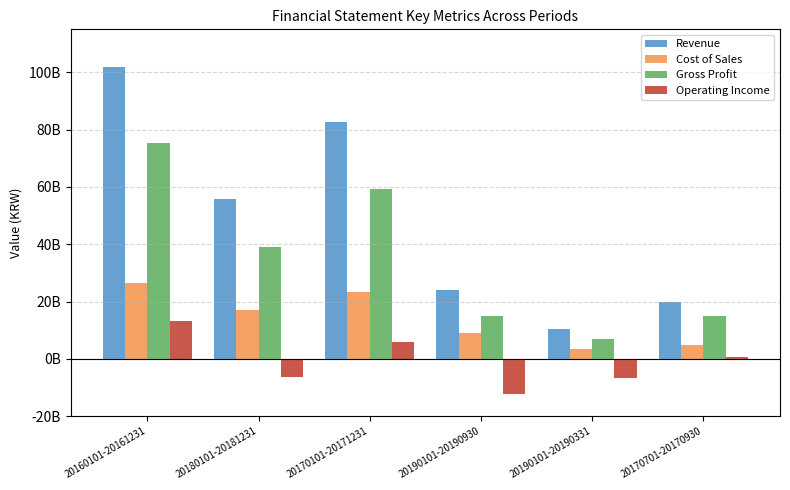

The value of Gross Profit at 20190101-20190930 is 7436717773. True or false?

False